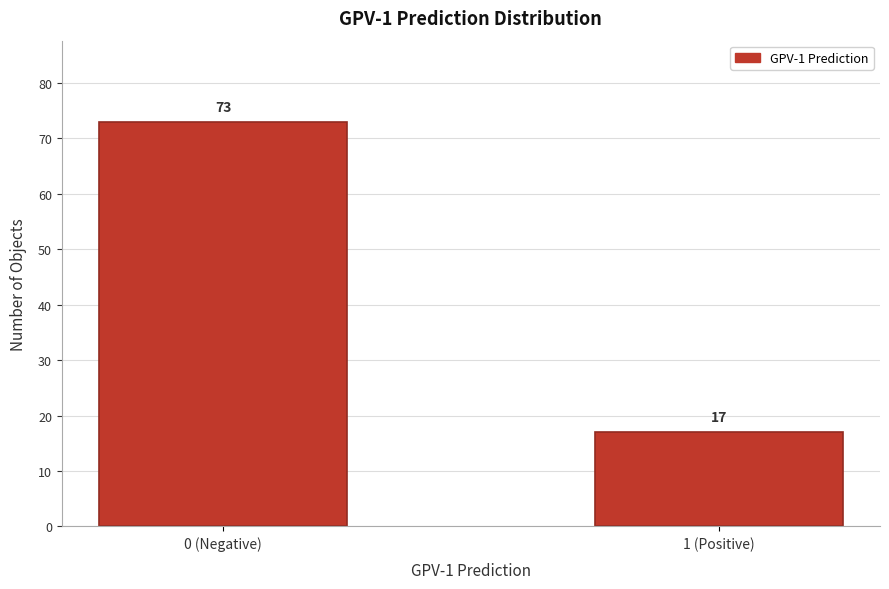

Reading left to right, what are all the values shown in this chart?

73	17